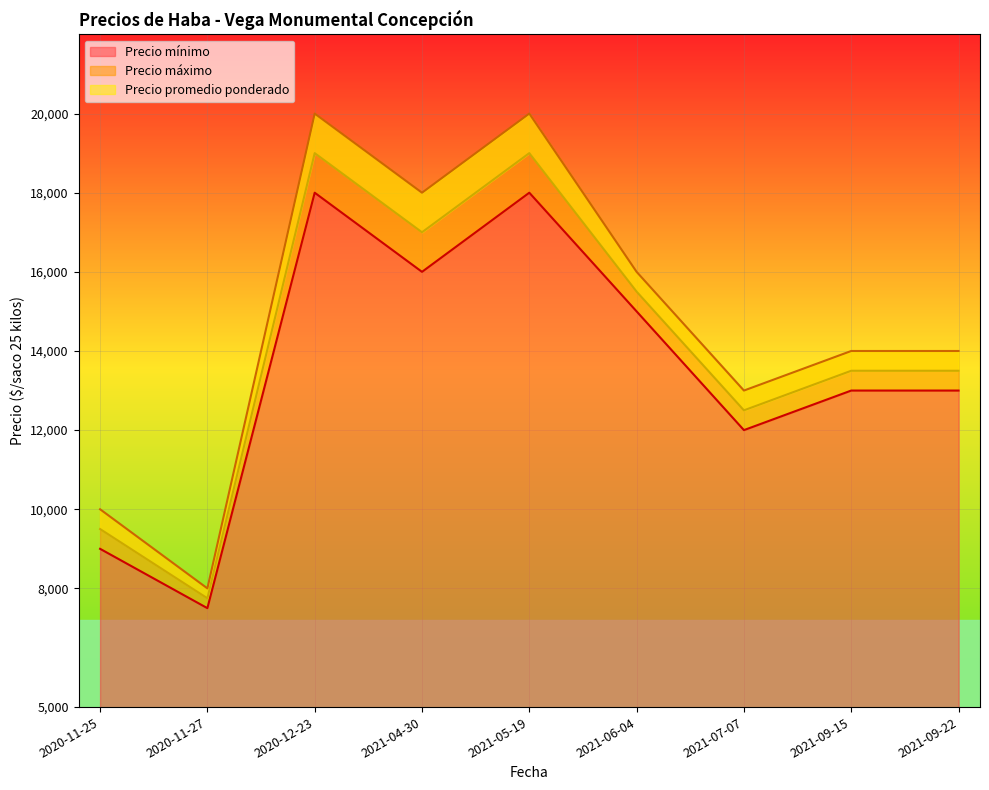

How many interior local peaks does the Precio mínimo series have?

2